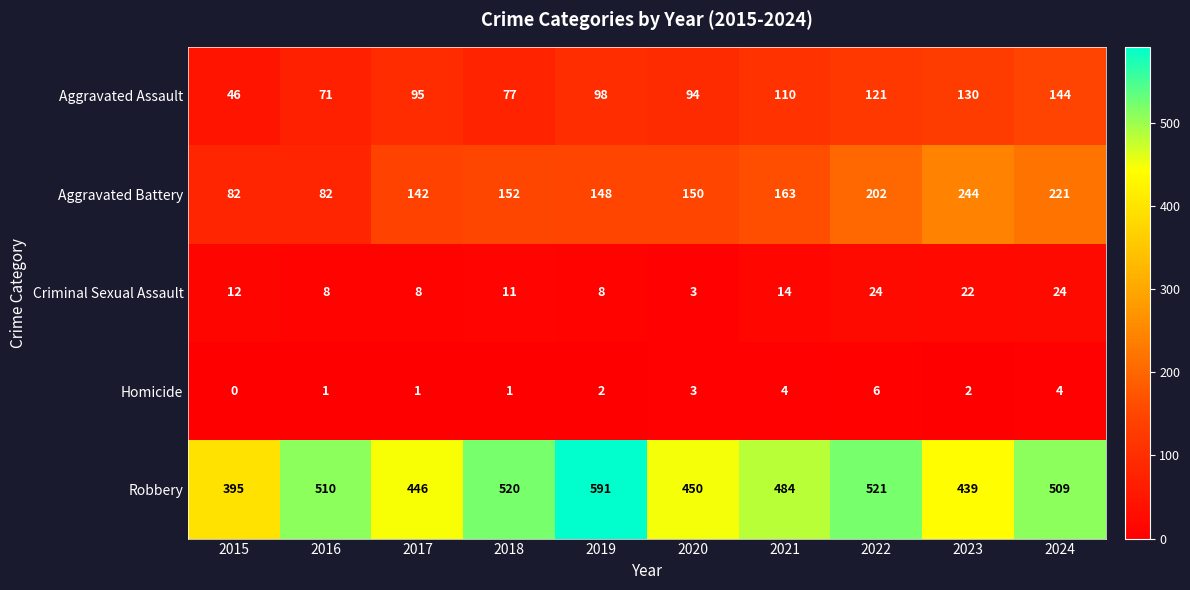

What is the difference between the maximum and minimum values in the Homicide series?

6